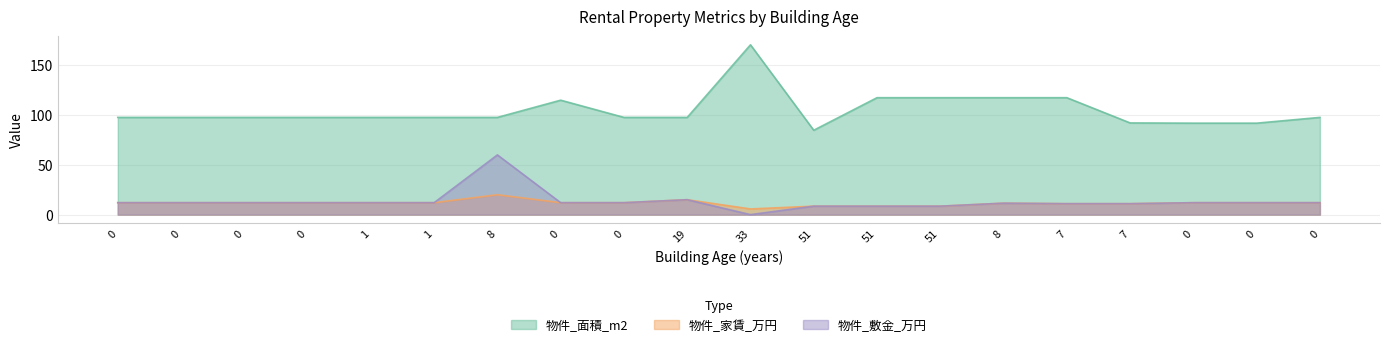

What is the label of the 4th point from the right?

7